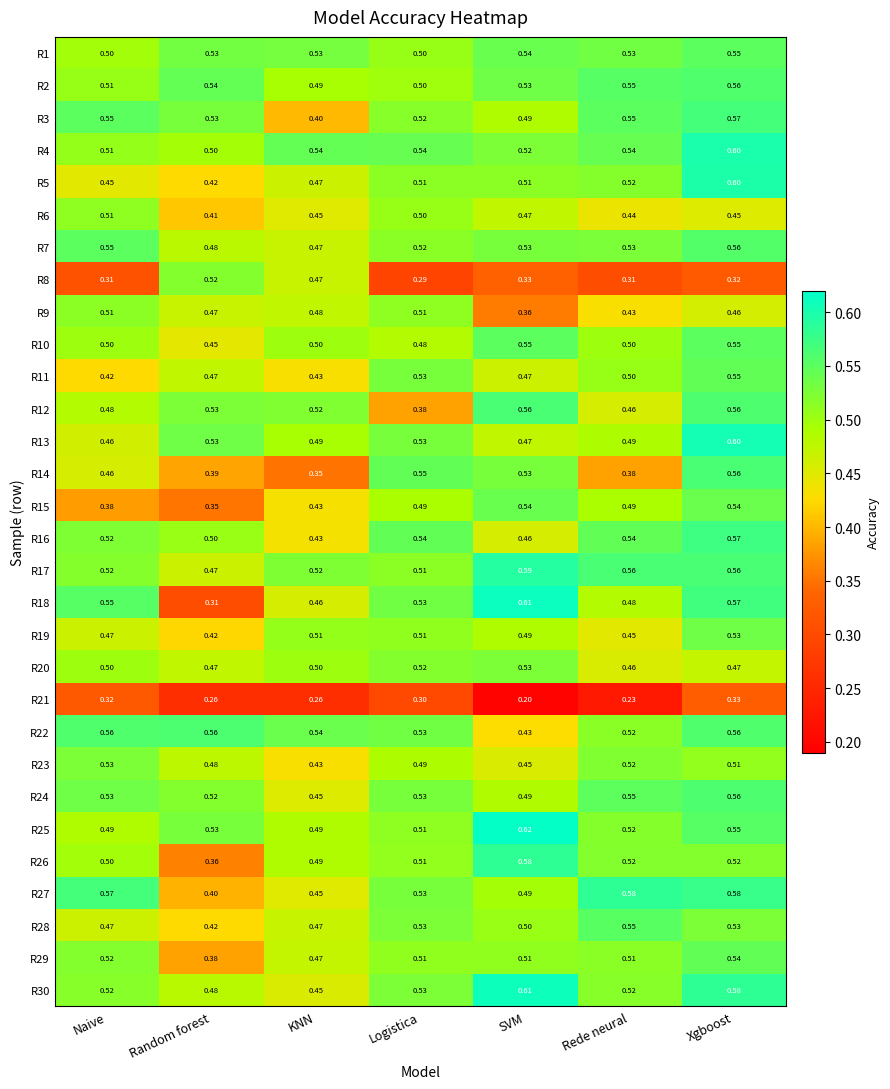

Where is R6 nearest to the value 0?

Random forest